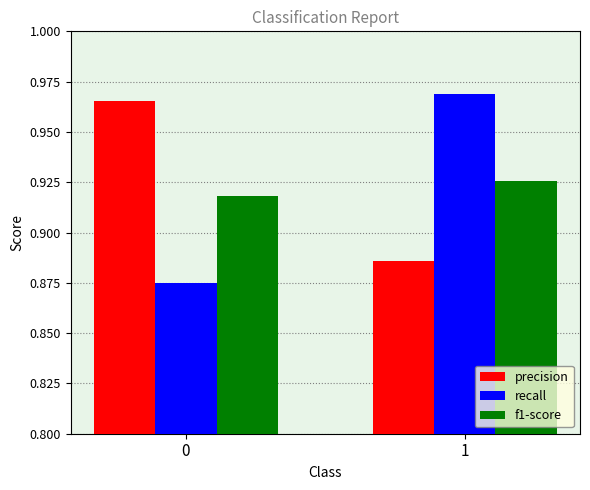

Where is precision nearest to the value 0?

1